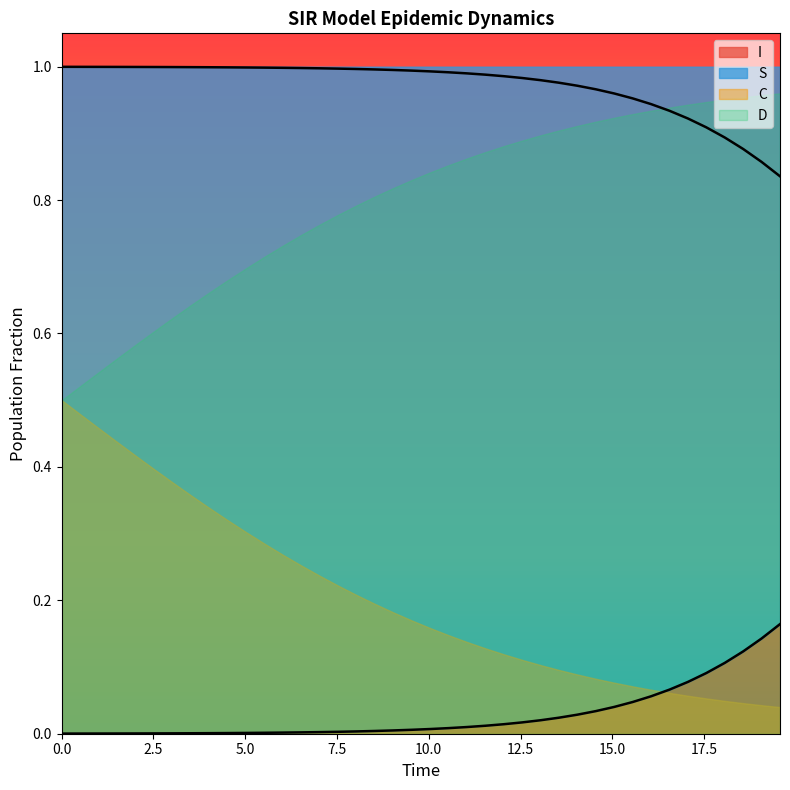

The S series shows 1.0 at 2.5. True or false?

True